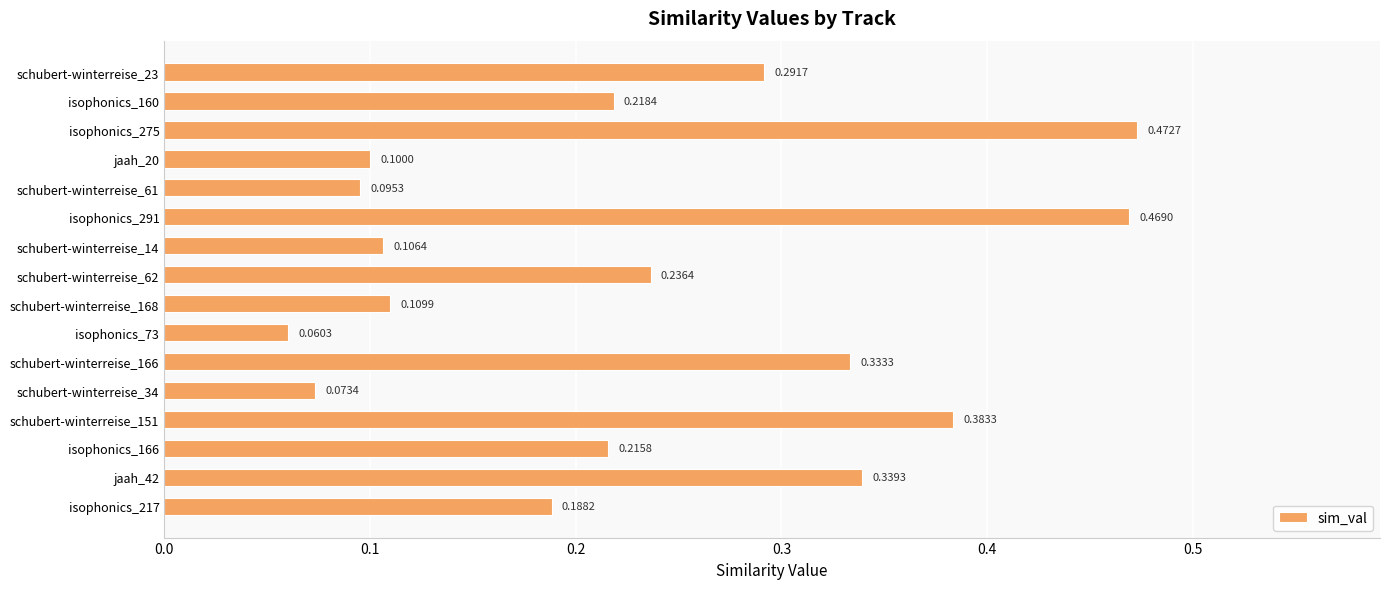

Rank the categories by value from lowest to highest.

isophonics_73, schubert-winterreise_34, schubert-winterreise_61, jaah_20, schubert-winterreise_14, schubert-winterreise_168, isophonics_217, isophonics_166, isophonics_160, schubert-winterreise_62, schubert-winterreise_23, schubert-winterreise_166, jaah_42, schubert-winterreise_151, isophonics_291, isophonics_275